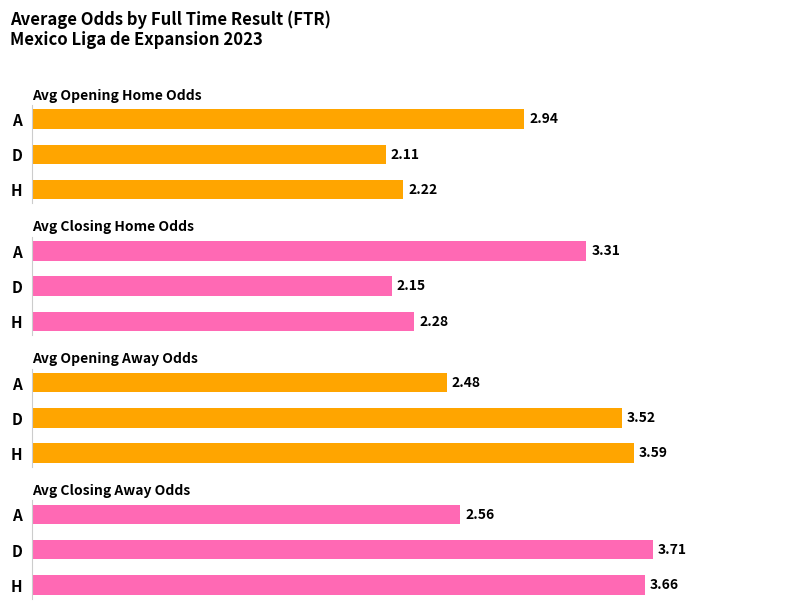

True or false: Avg Closing Away Odds has a value of 5.2 at 0.

False